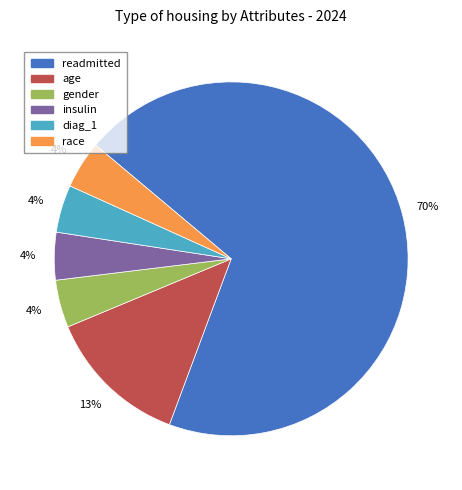

Which category has the biggest portion of the pie?

readmitted